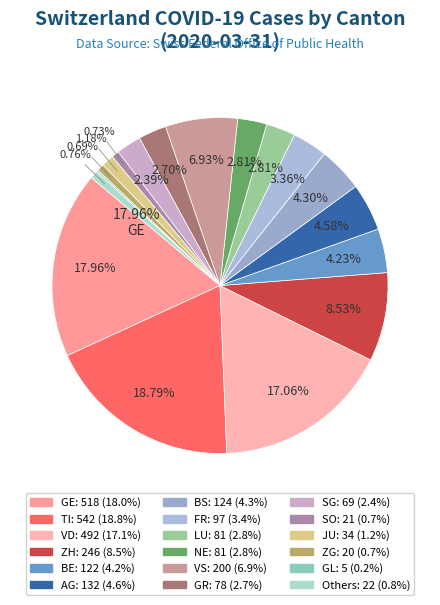

To the nearest percent, what is the difference between the largest and smallest slice percentages?

19%